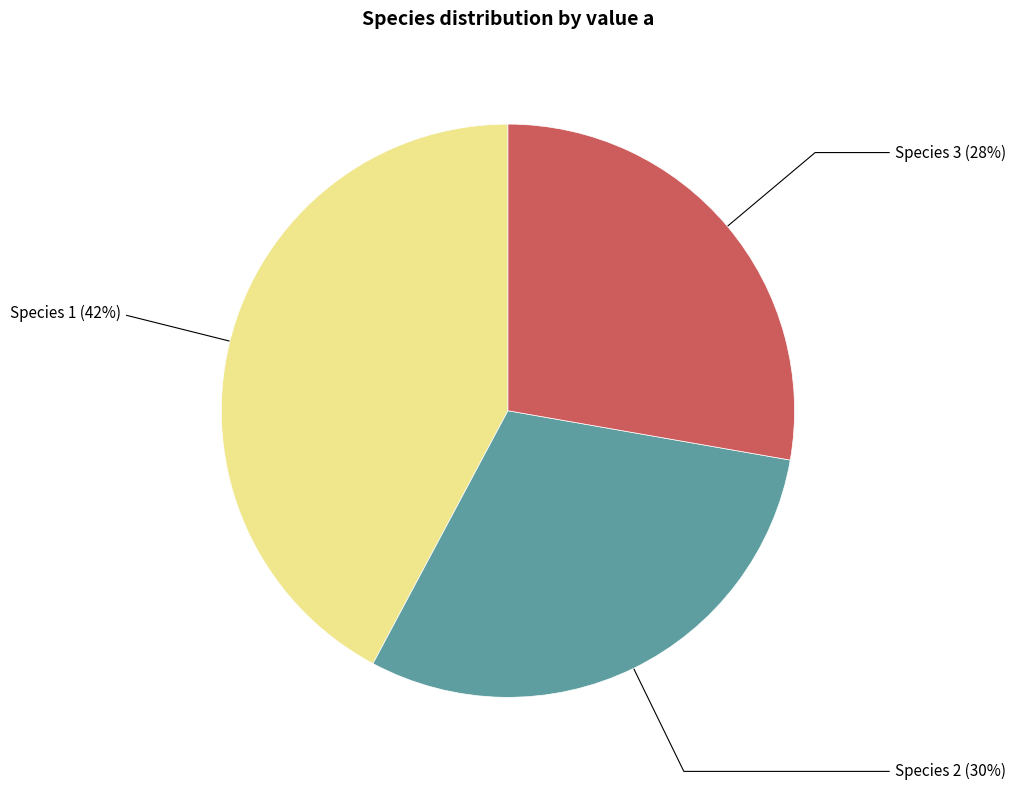

How many slices are in this pie chart?

3